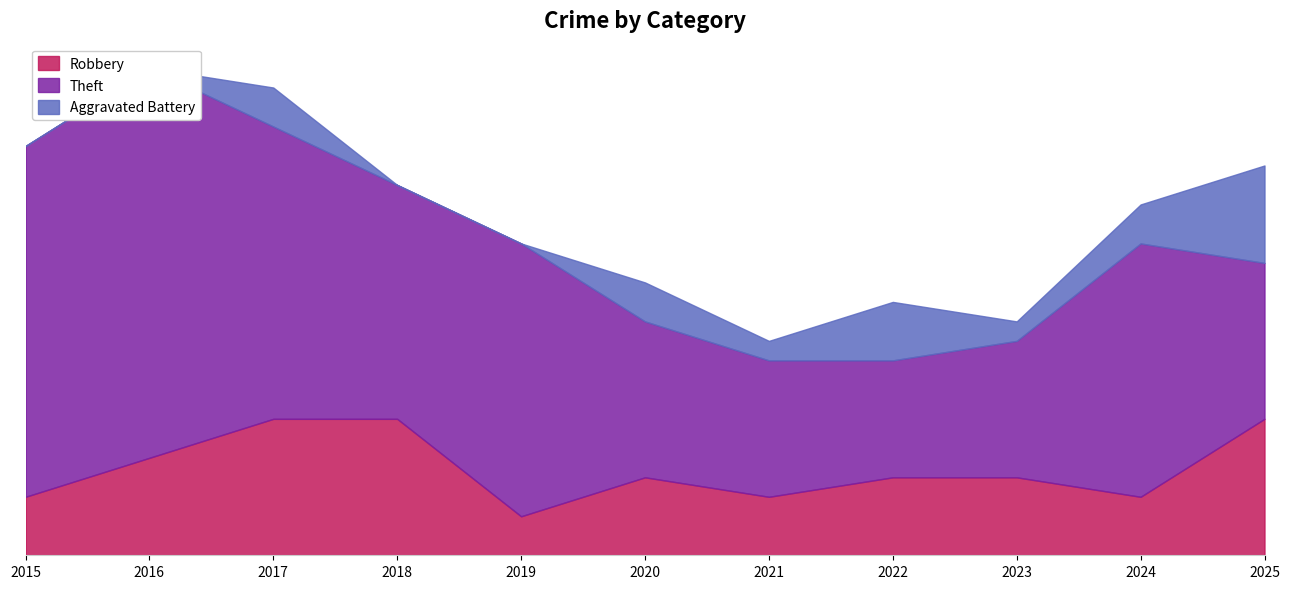

What is the greatest value displayed?

20